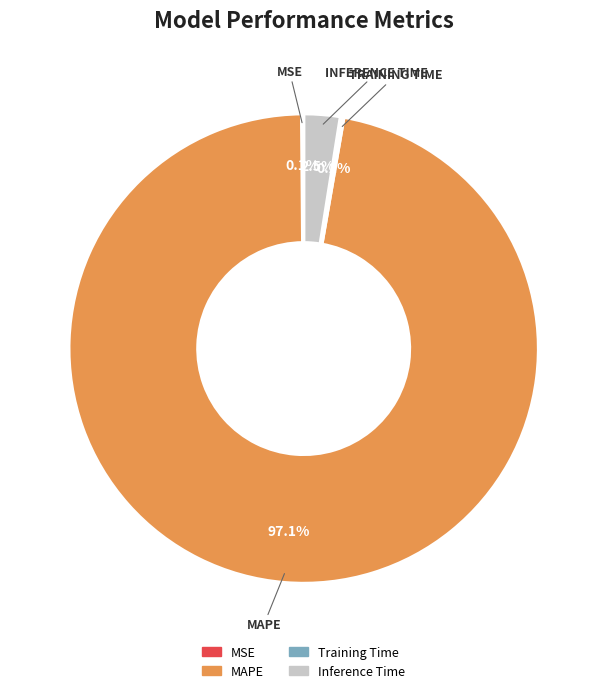

What is the largest slice in the pie chart?

MAPE